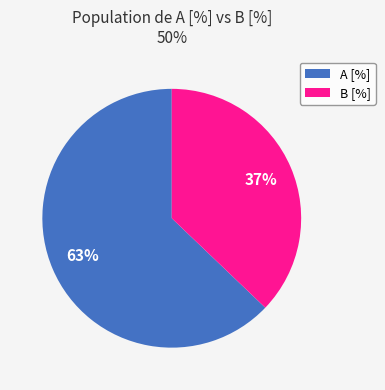

How many segments does this pie chart have?

2